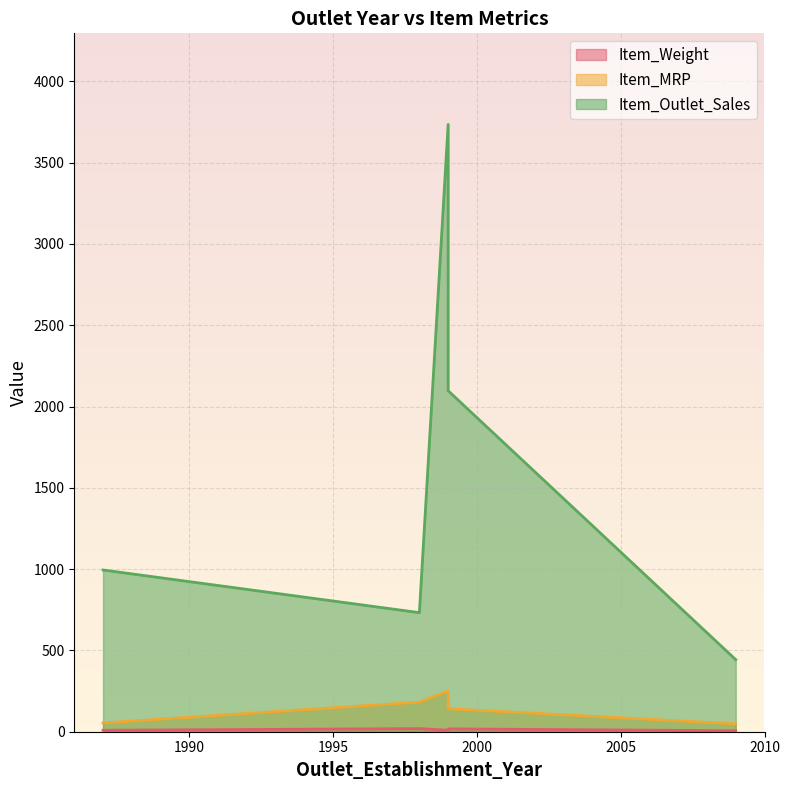

Is it true that Item_Outlet_Sales equals 488.1 at 1987?

False